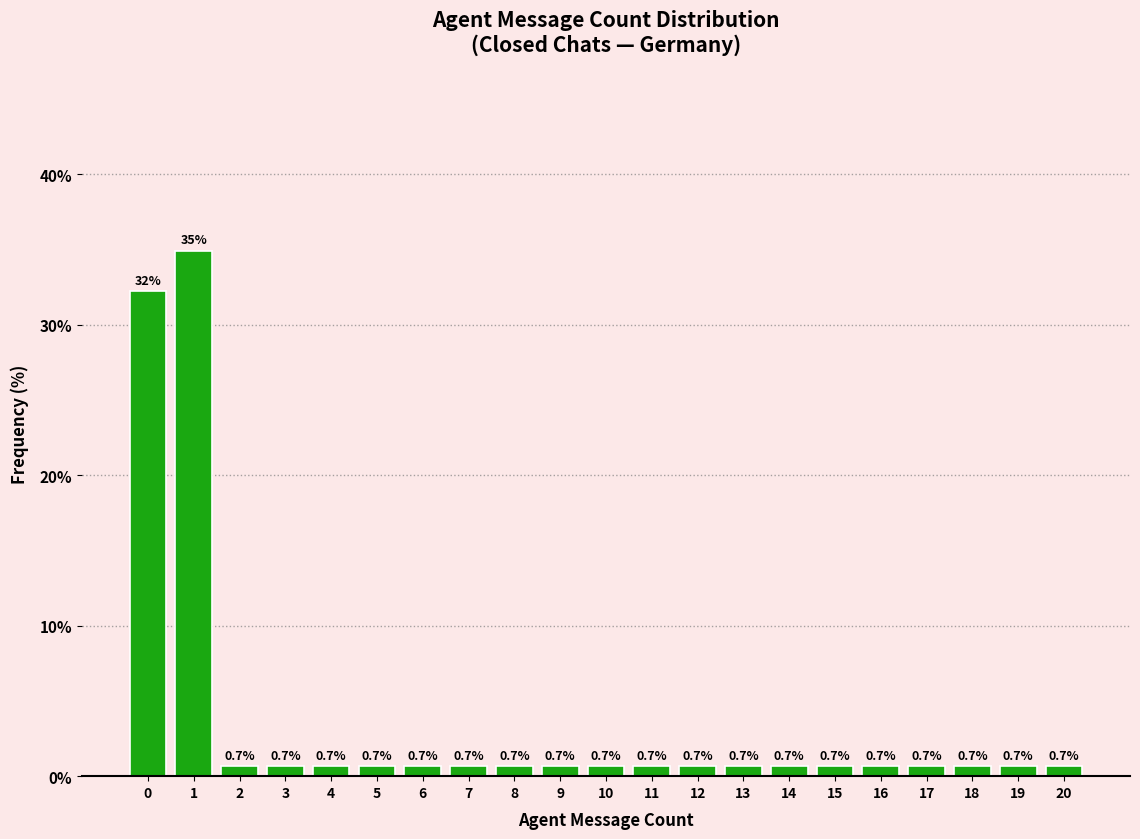

Reading right to left, transcribe all the data shown in this chart.

20=0.7	19=0.7	18=0.7	17=0.7	16=0.7	15=0.7	14=0.7	13=0.7	12=0.7	11=0.7	10=0.7	9=0.7	8=0.7	7=0.7	6=0.7	5=0.7	4=0.7	3=0.7	2=0.7	1=34.9	0=32.2